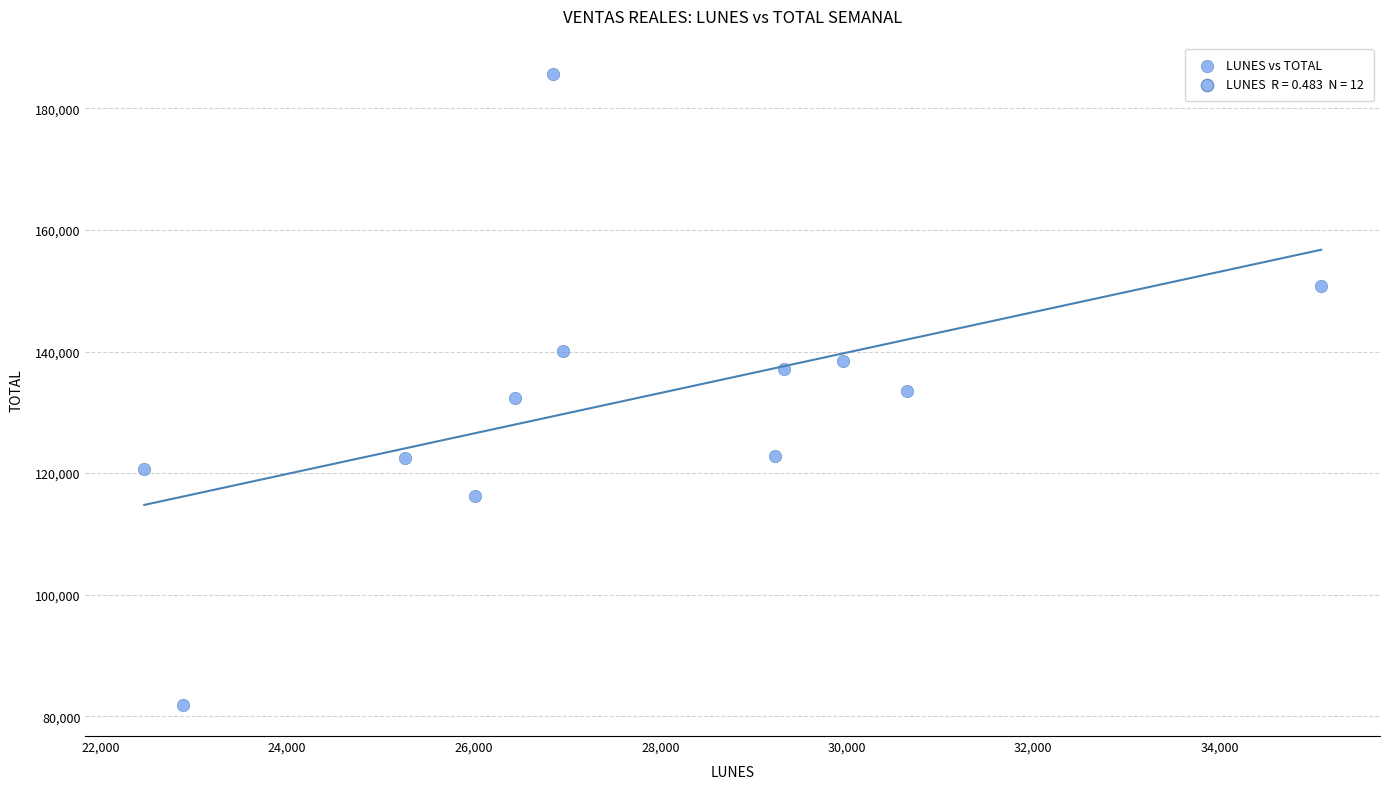

What is the average X value?

27594.6